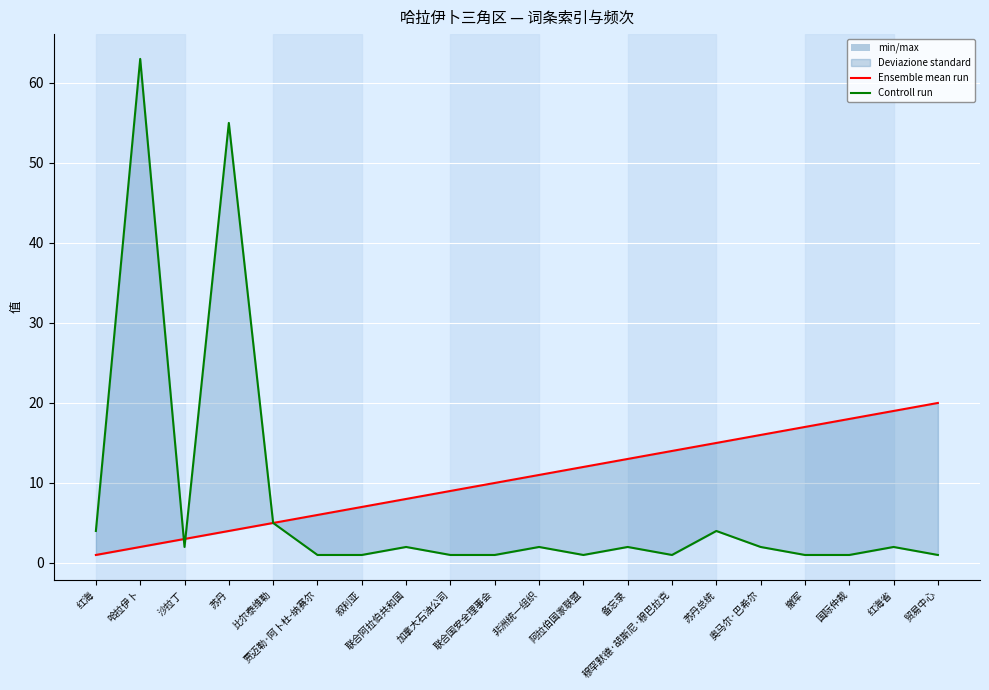

True or false: Ensemble mean run has a value of 1 at 哈拉伊卜.

False